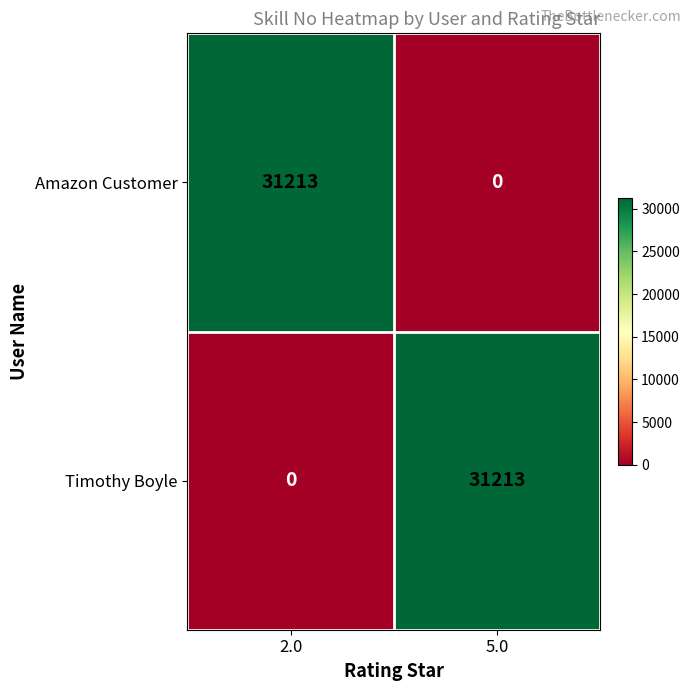

How many distinct data groups are displayed?

2